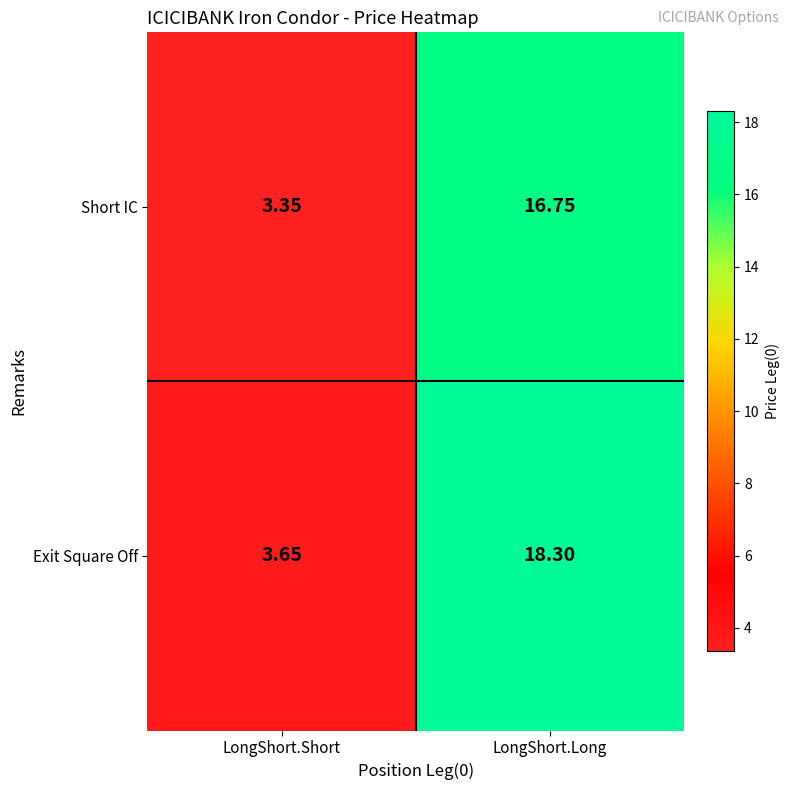

At which category is the sum across all series the highest?

LongShort.Long